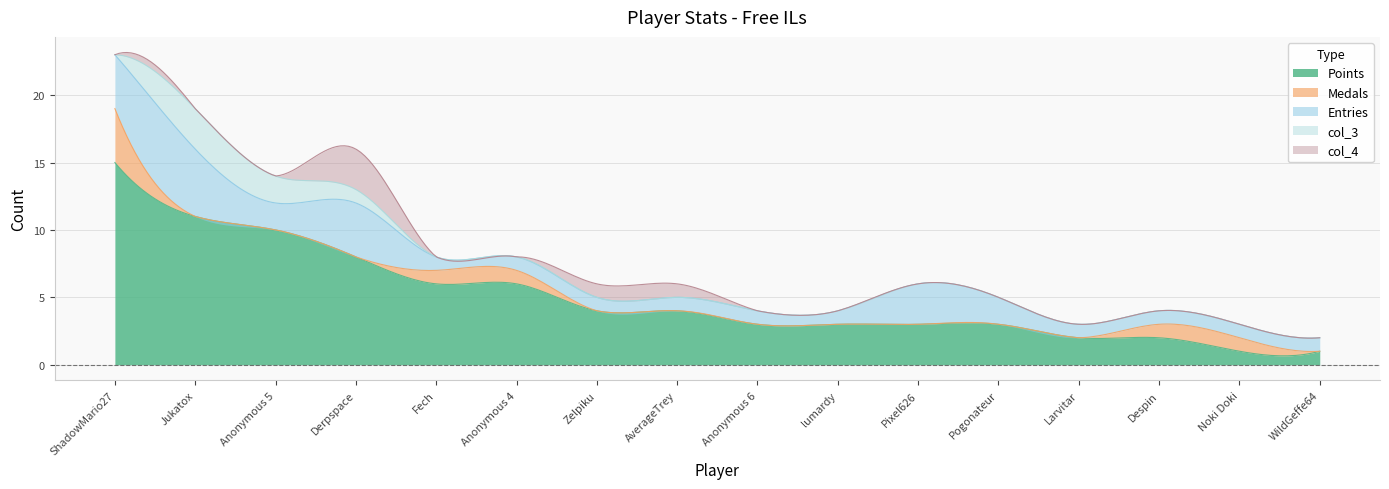

How many col_3 values are between 0 and 1?

14